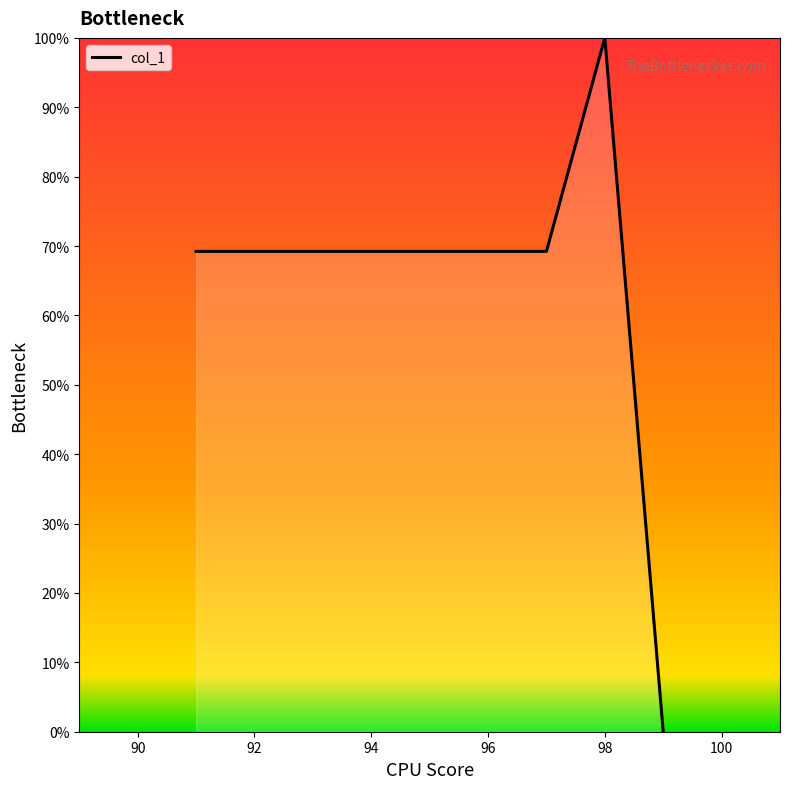

What is the difference between the maximum and minimum values?

100.0